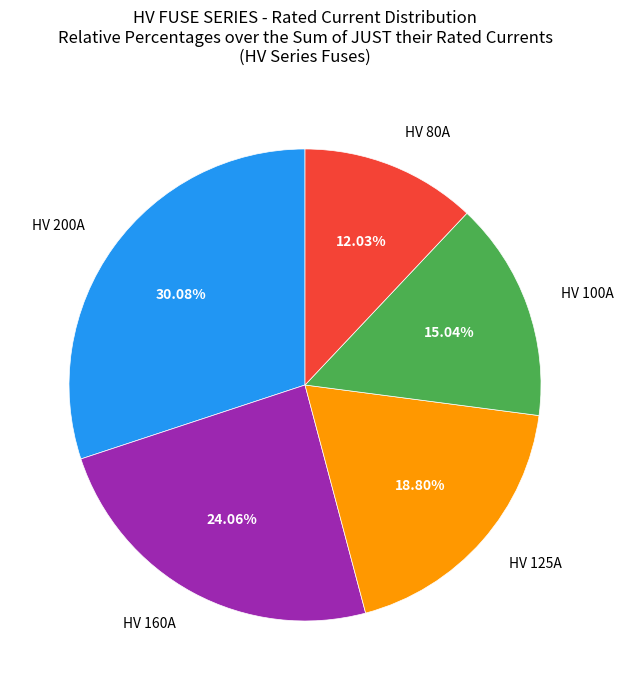

Approximately how many times larger is the value at HV 100A compared to HV 200A?

0.5